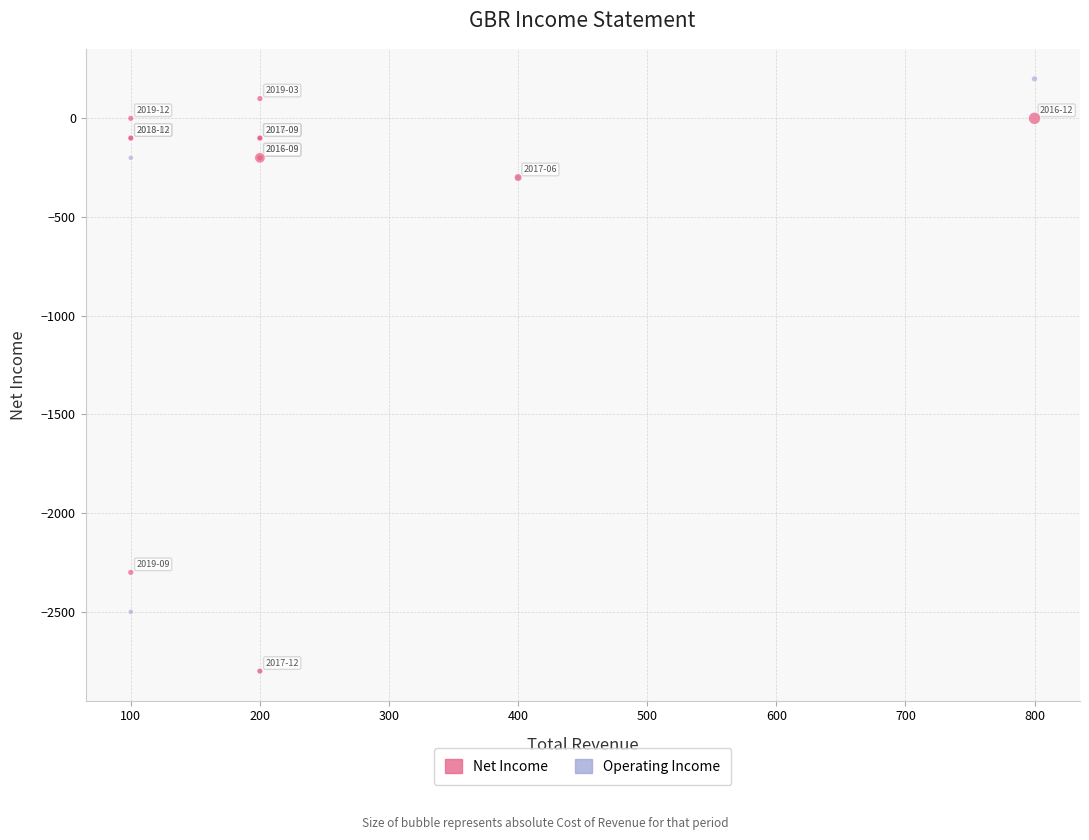

Which series contains the highest Y value?

Operating Income